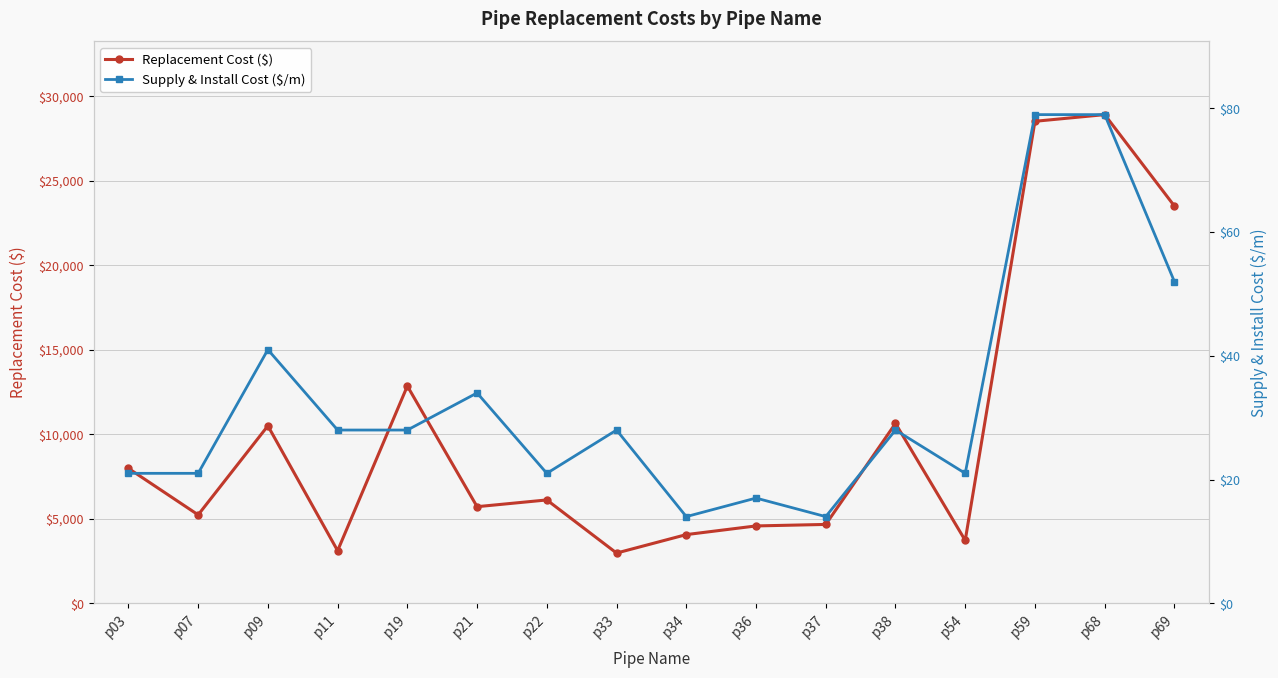

What is the difference between the Replacement Cost ($) values at p22 and p19?

6741